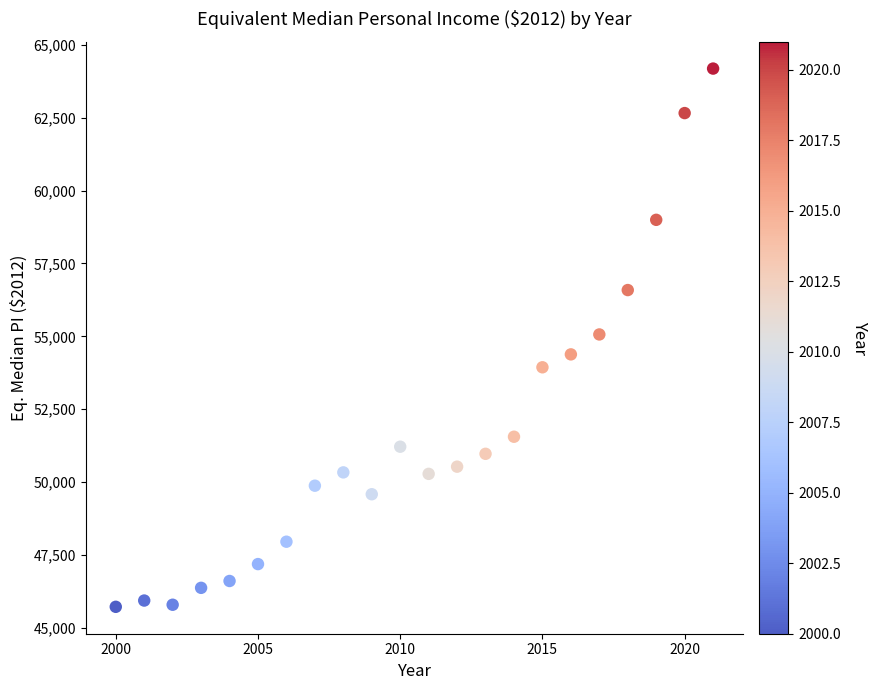

What is the range of X values (max minus min)?

21